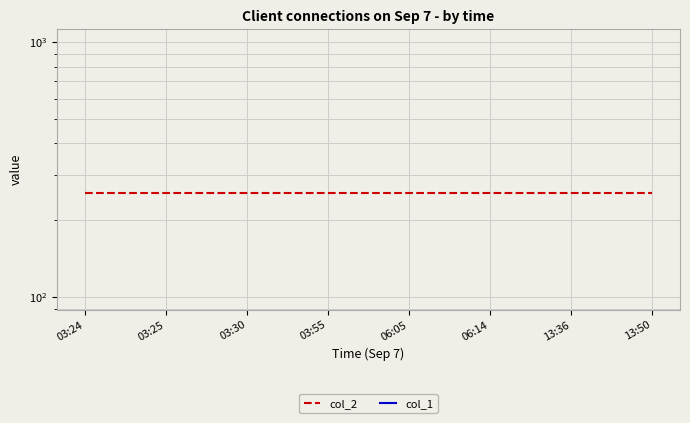

What position from the right is 06:05?

4